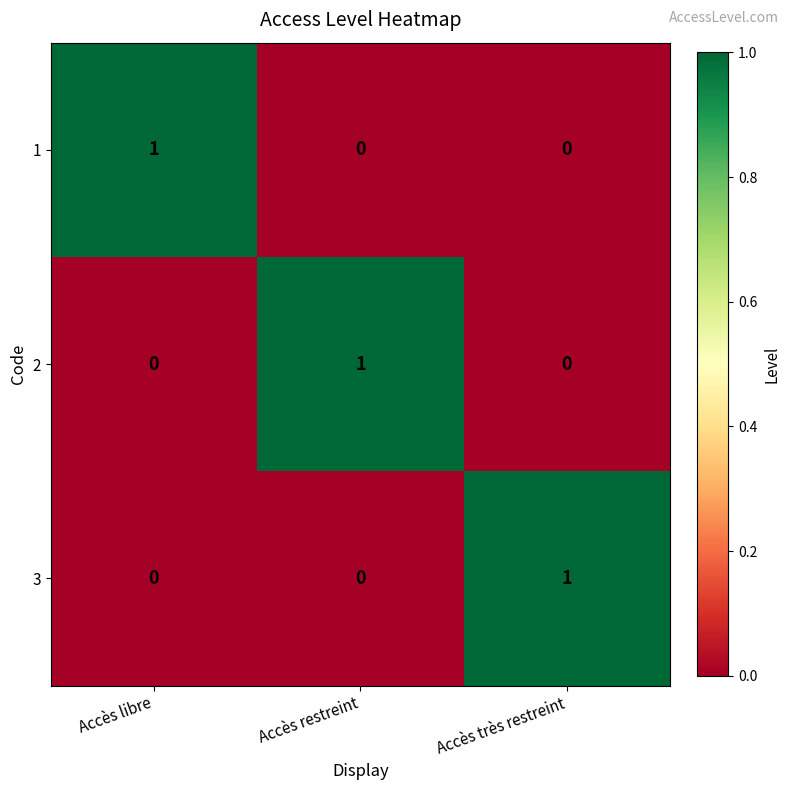

At how many categories does at least one series exceed 0?

3